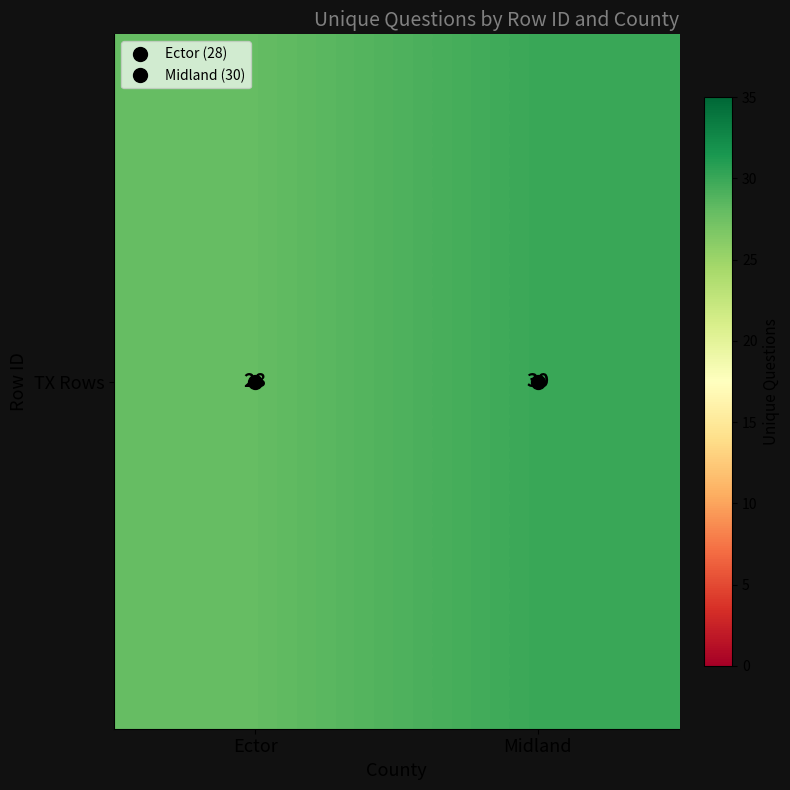

Reading left to right, what are all the values shown in this chart?

28	30